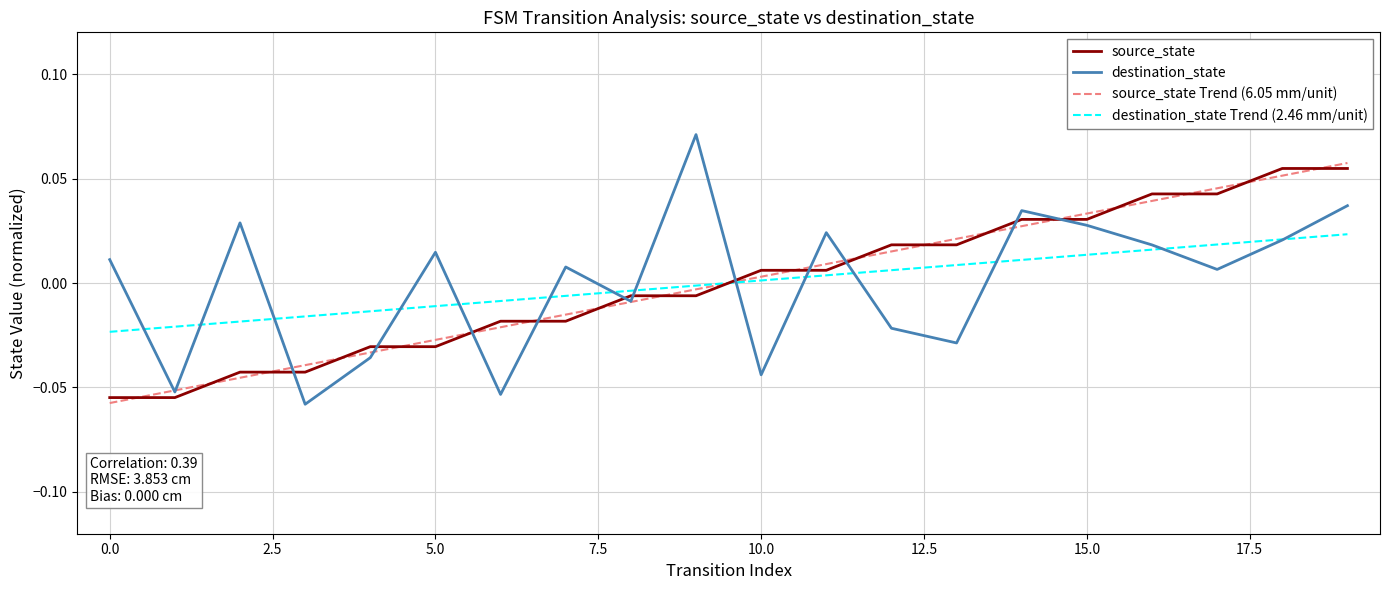

True or false: source_state Trend (6.05 mm/unit) and destination_state cross at least once.

True